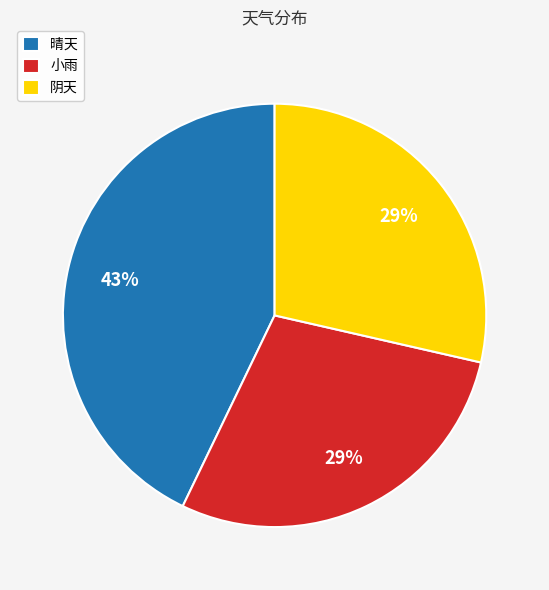

To the nearest percent, what is the average slice percentage?

33%